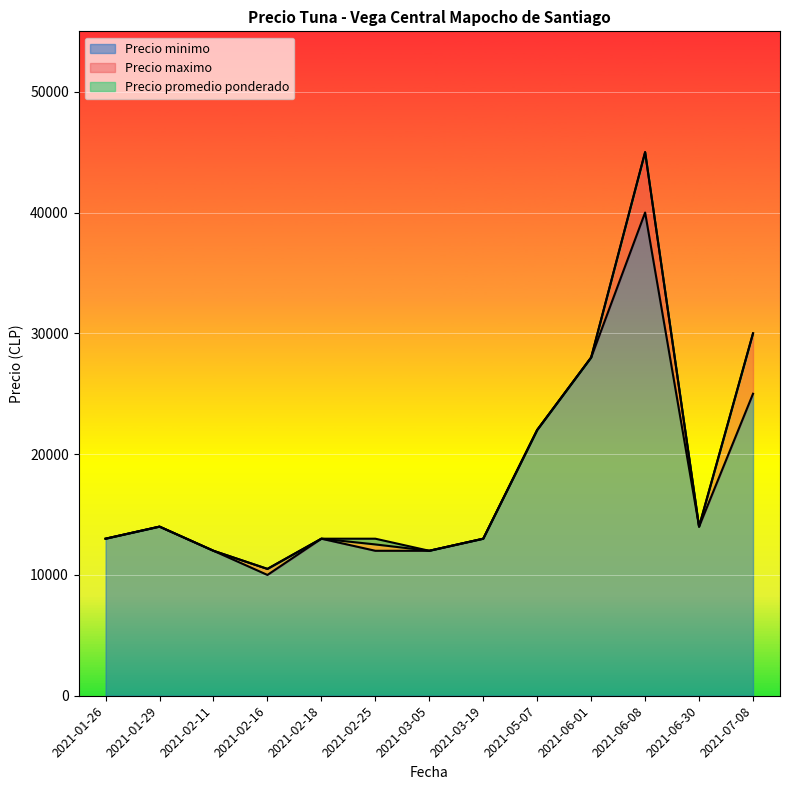

Which label corresponds to the smallest value in the chart?

2021-02-16